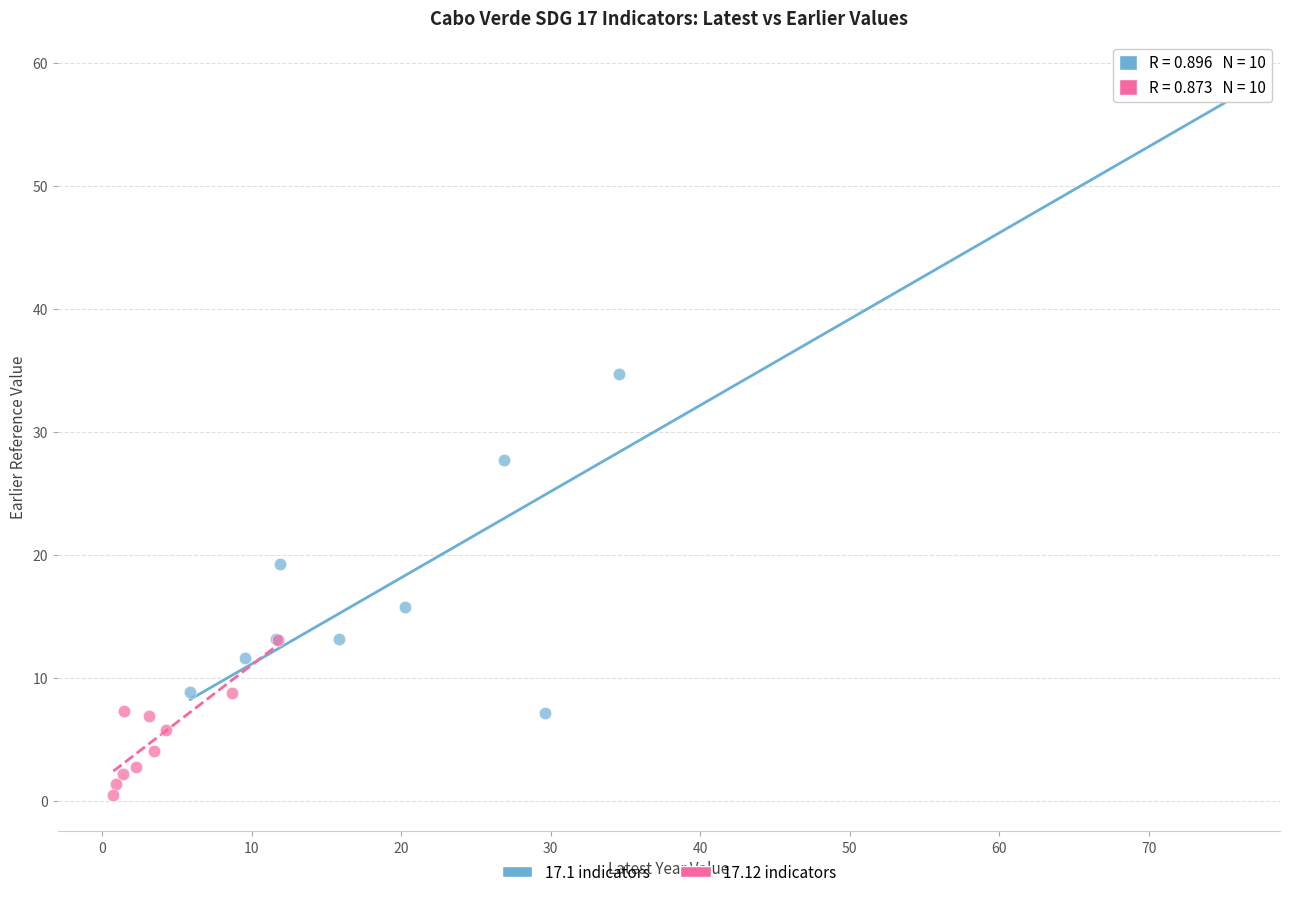

Which series contains the lowest Y value?

17.12 indicators